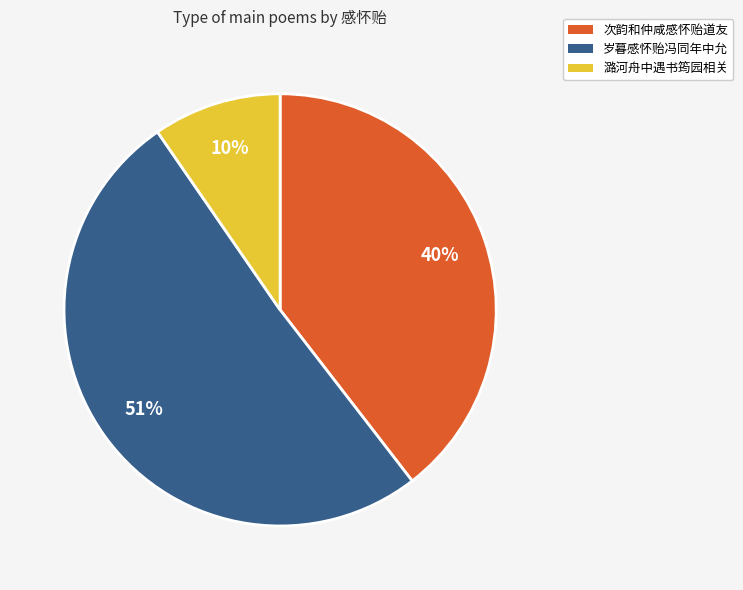

To the nearest percent, what is the average slice percentage?

33%